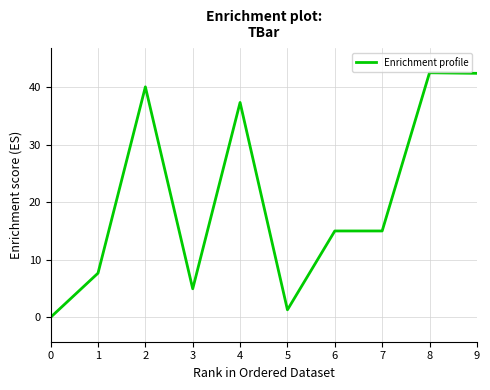

What is the difference between the maximum and second lowest values?

41.2